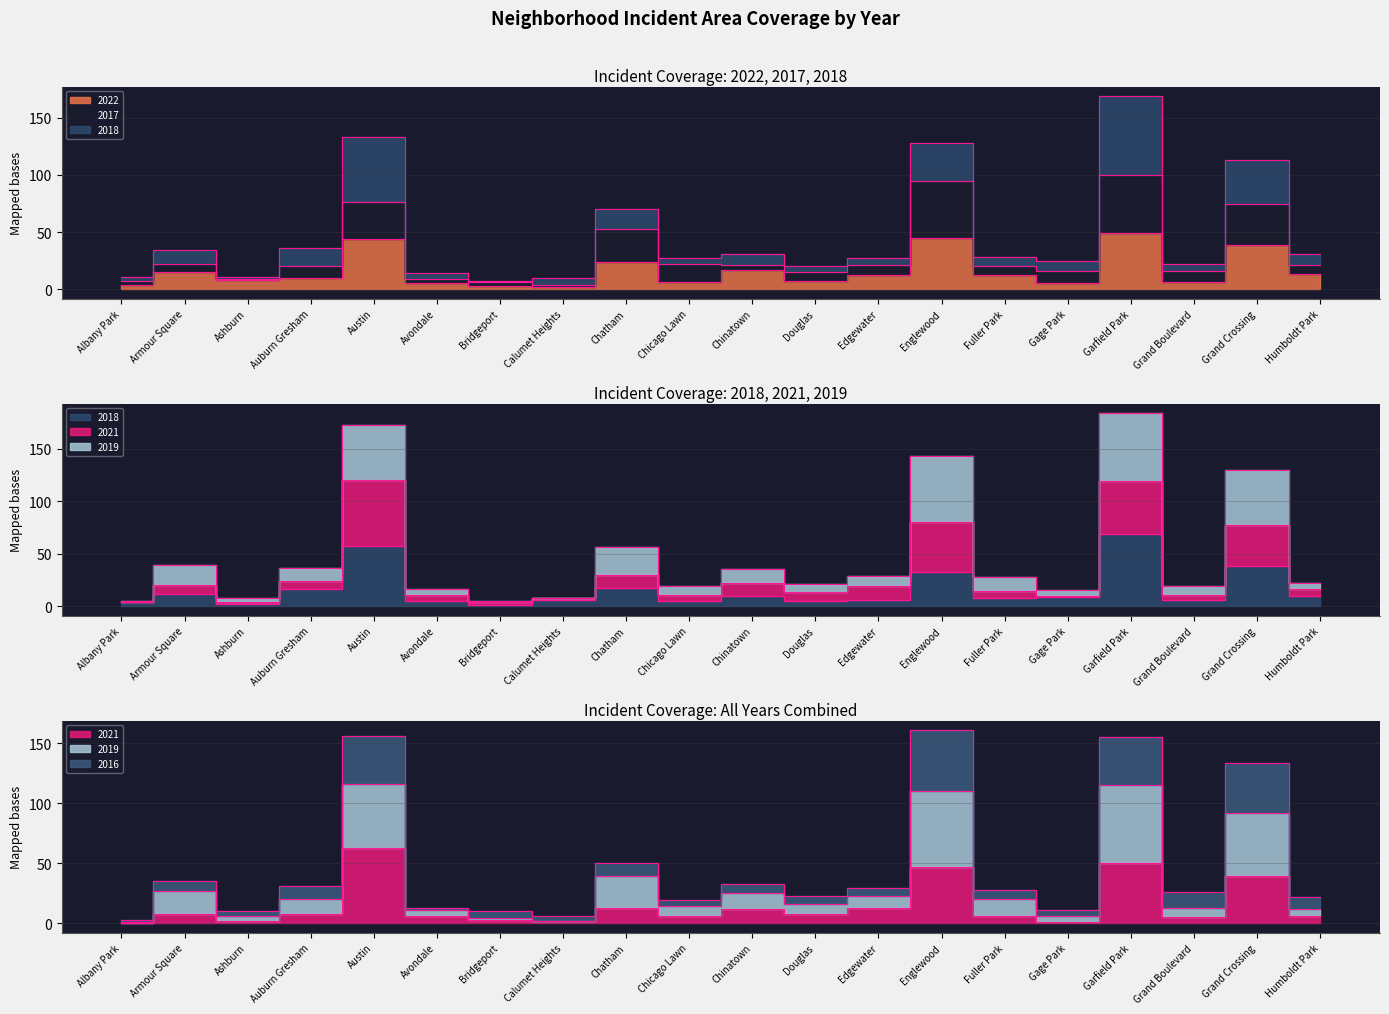

What is the label of the 18th point from the right?

Ashburn